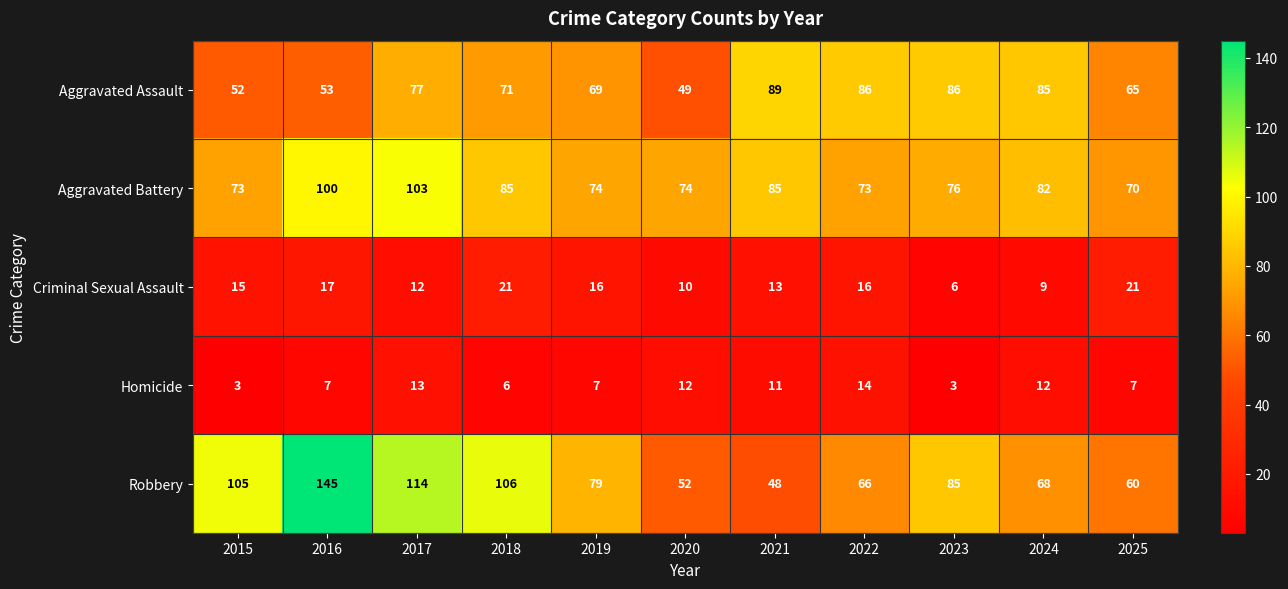

What is the minimum value shown in the chart?

3